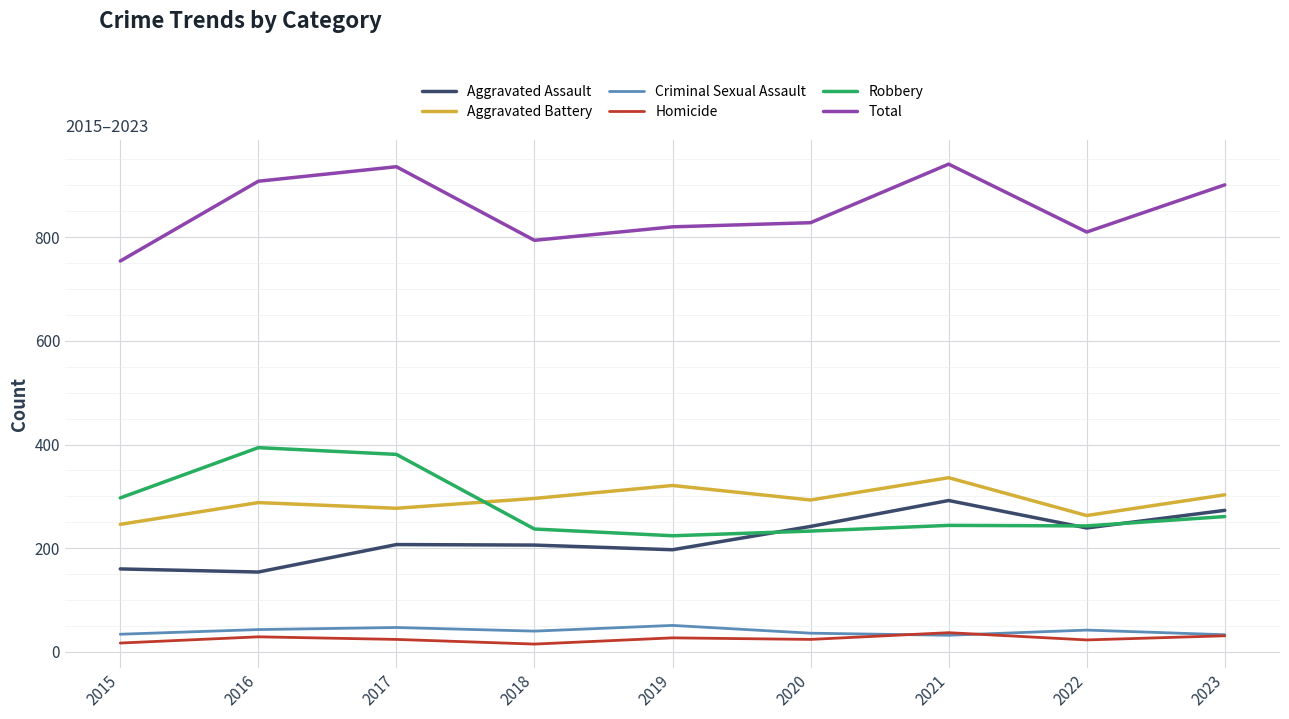

What is the spread (max minus min) of values at 2020?

804